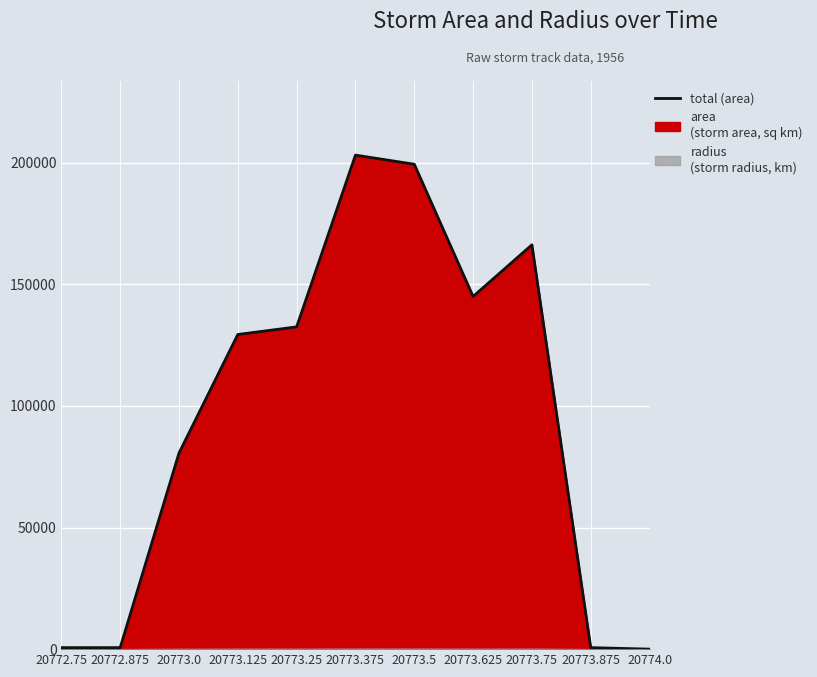

What is the label of the 2nd point from the right?

20773.875